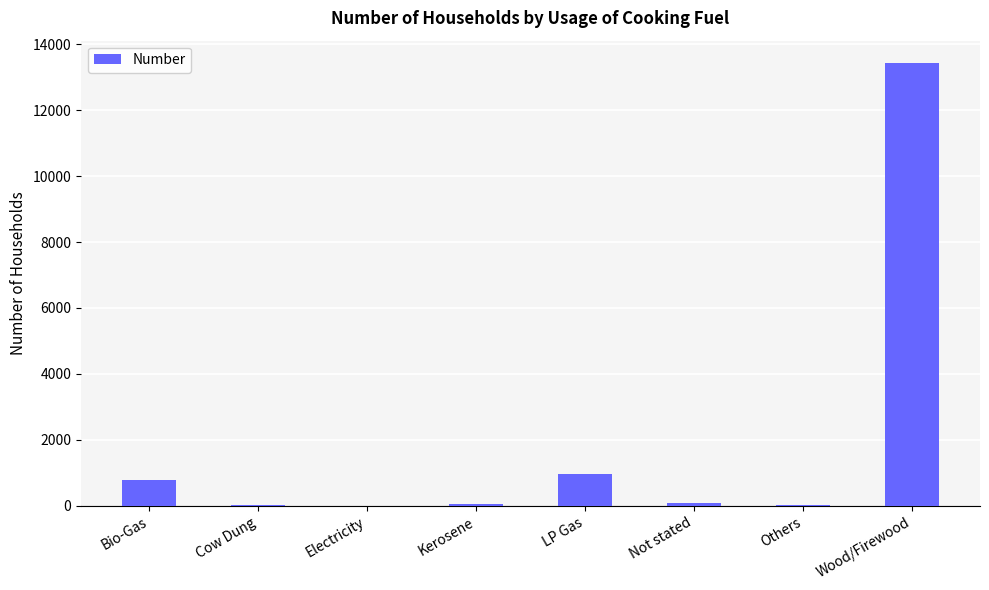

Where is the data nearest to the value 6722?

LP Gas